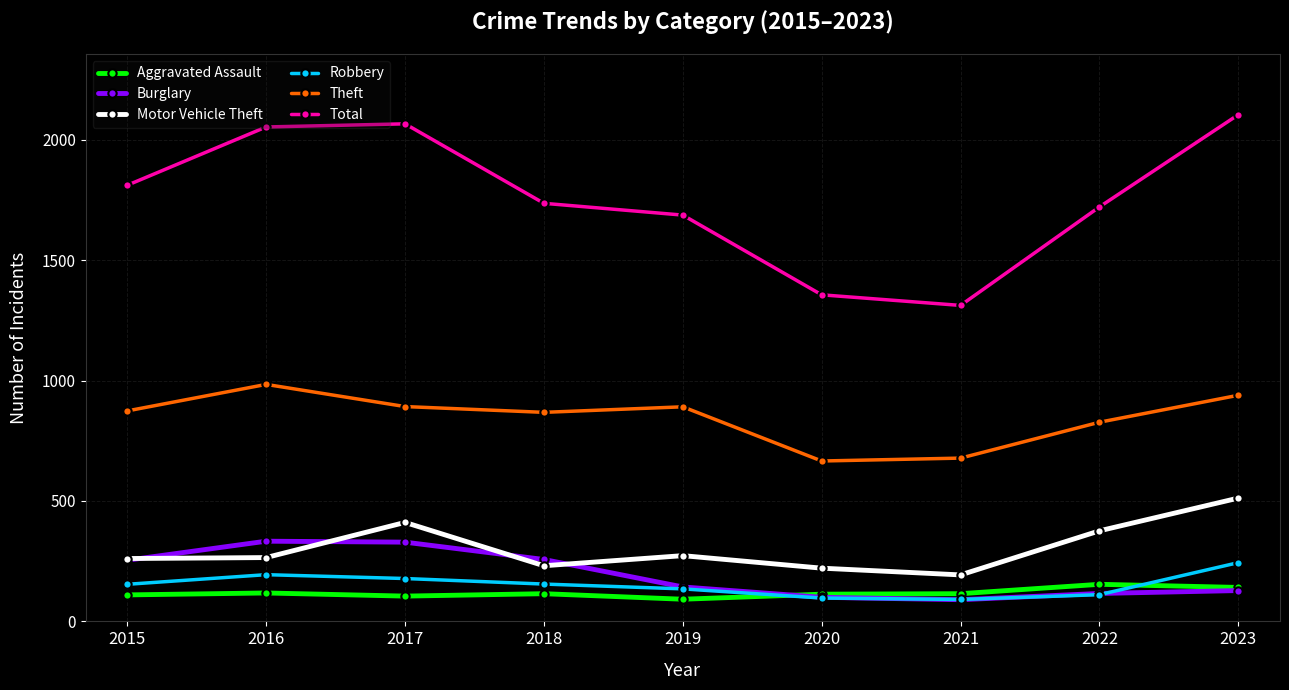

How many interior local valleys does the Theft series have?

2